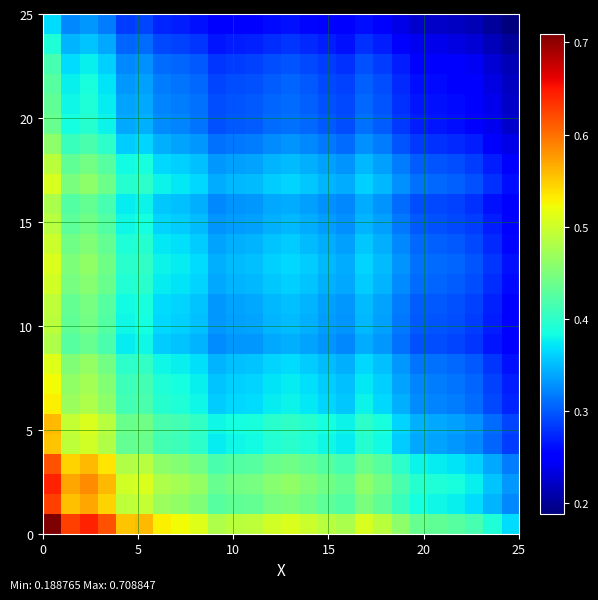

How many series are shown in this chart?

26